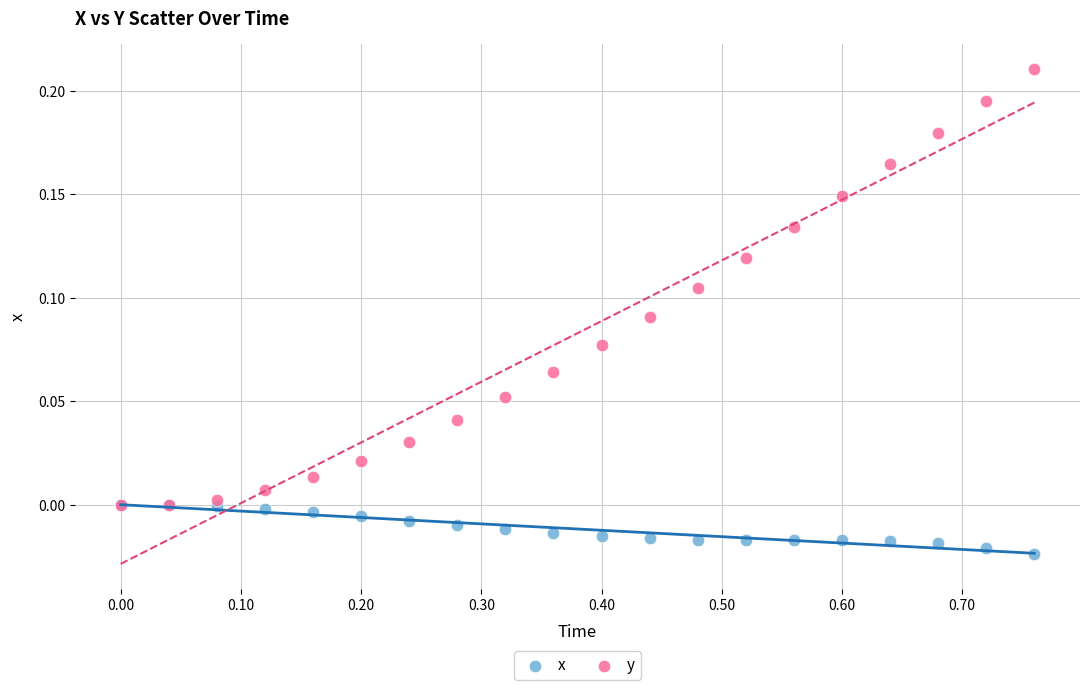

Which series reaches the minimum Y coordinate?

x